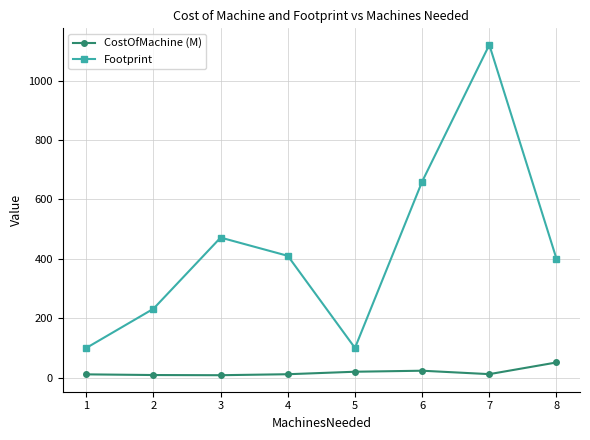

How many interior local peaks does the Footprint series have?

2